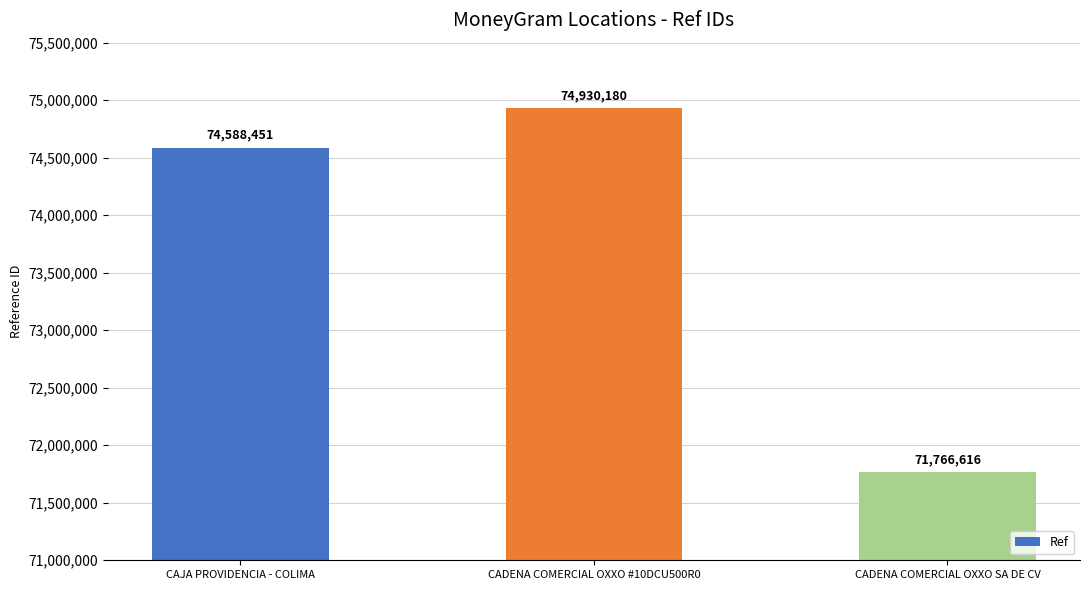

Reading left to right, transcribe all the data shown in this chart.

CAJA PROVIDENCIA - COLIMA=74588451	CADENA COMERCIAL OXXO #10DCU500R0=74930180	CADENA COMERCIAL OXXO SA DE CV=71766616